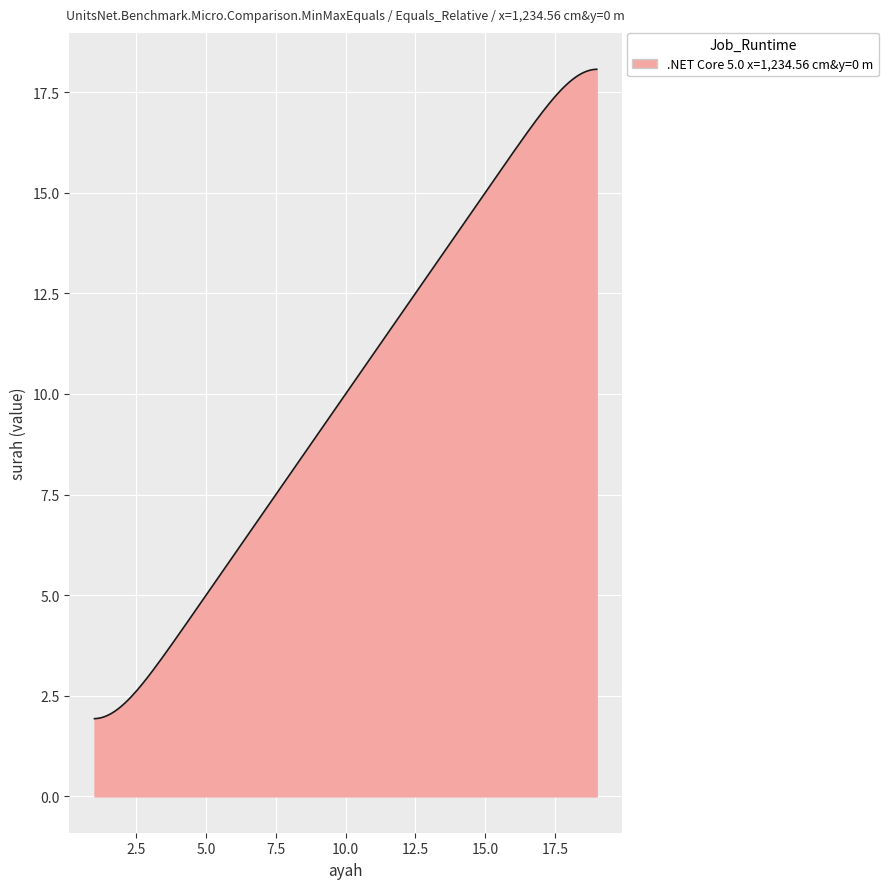

What is the smallest value displayed?

1.9